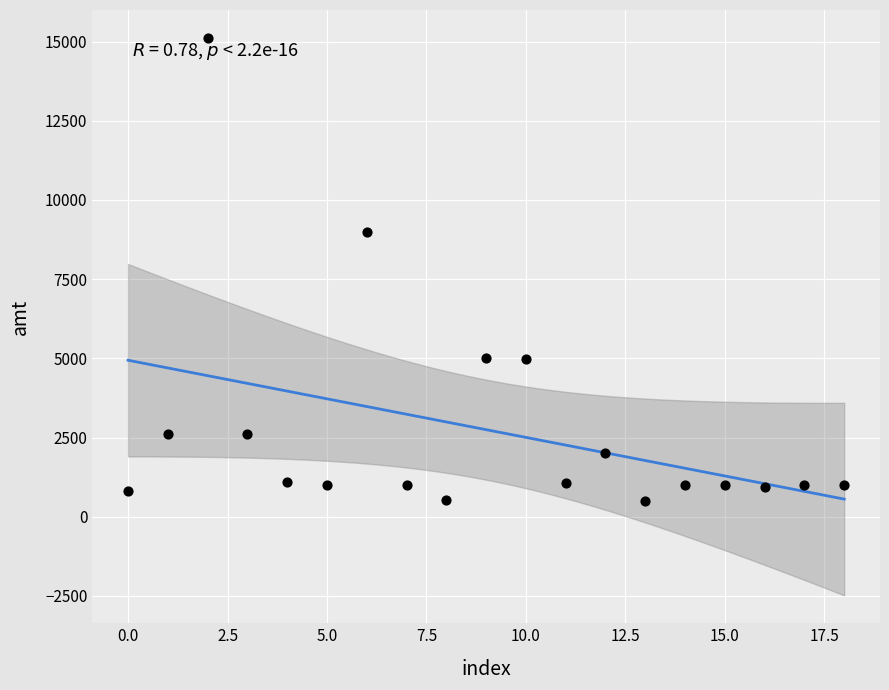

What Y value in the scatter plot is closest to 7807?

9000.0